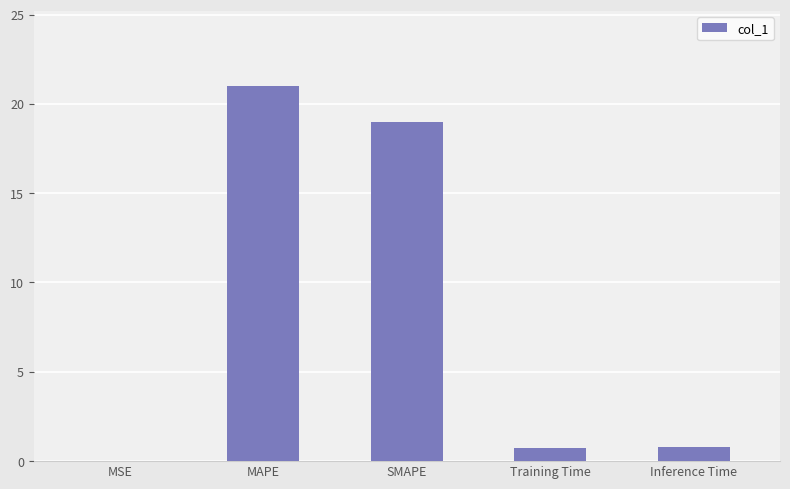

What is the change in value from MSE to Inference Time?

+0.8